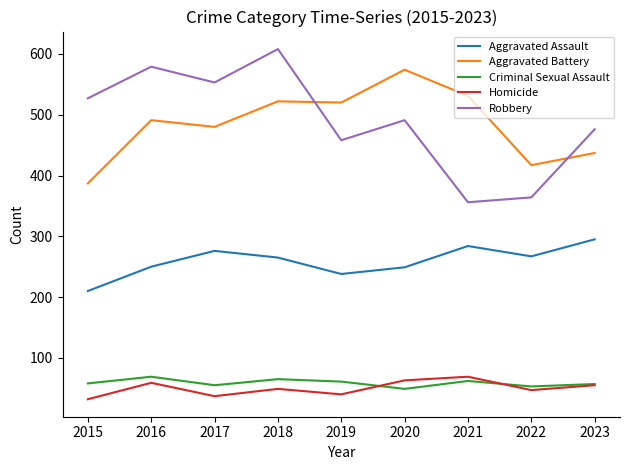

True or false: Homicide has a value of 35 at 2016.

False